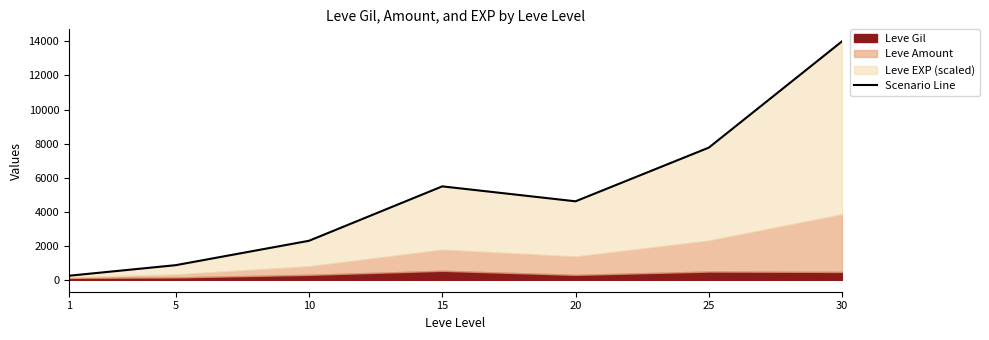

What is the smallest value displayed?

239